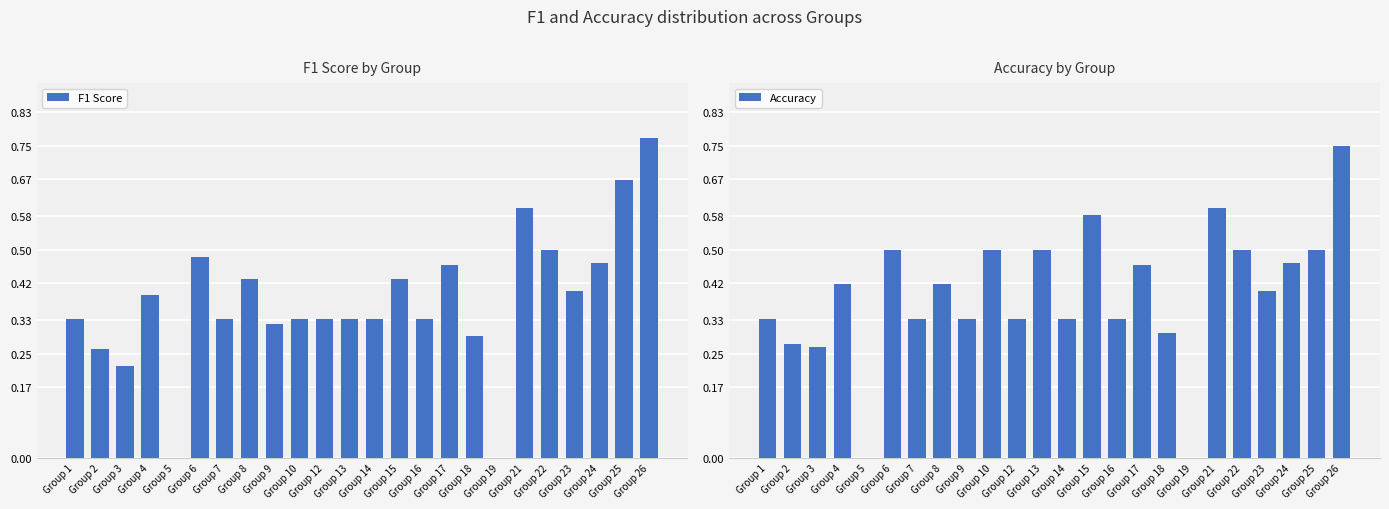

Reading right to left, list all the values displayed in this chart.

F1 Score: 0.8	0.7	0.5	0.4	0.5	0.6	0.0	0.3	0.5	0.3	0.4	0.3	0.3	0.3	0.3	0.3	0.4	0.3	0.5	0.0	0.4	0.2	0.3	0.3
Accuracy: 0.8	0.5	0.5	0.4	0.5	0.6	0.0	0.3	0.5	0.3	0.6	0.3	0.5	0.3	0.5	0.3	0.4	0.3	0.5	0.0	0.4	0.3	0.3	0.3